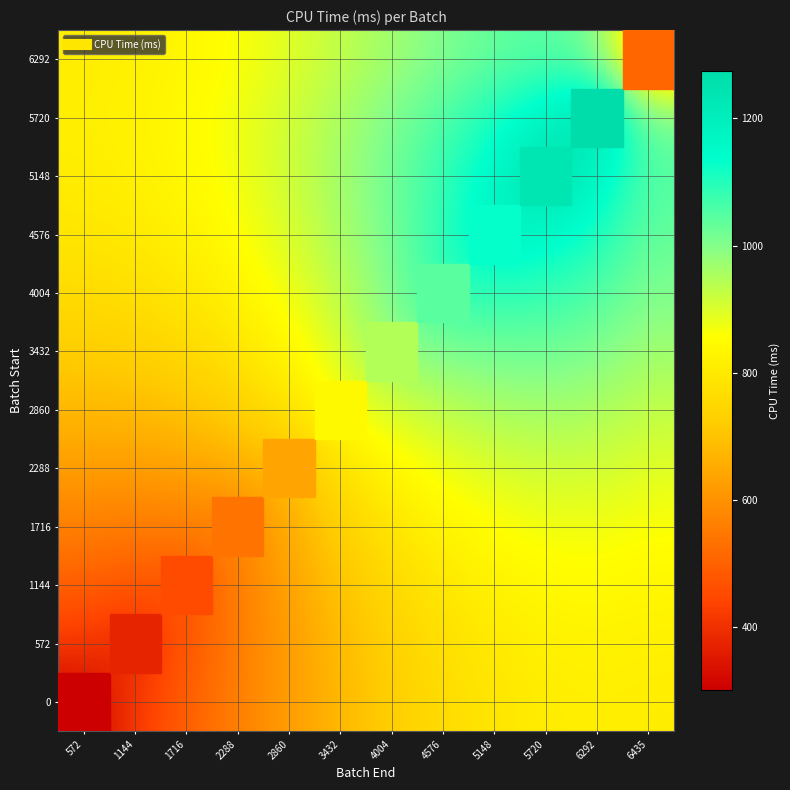

What is the minimum value shown in the chart?

299.6